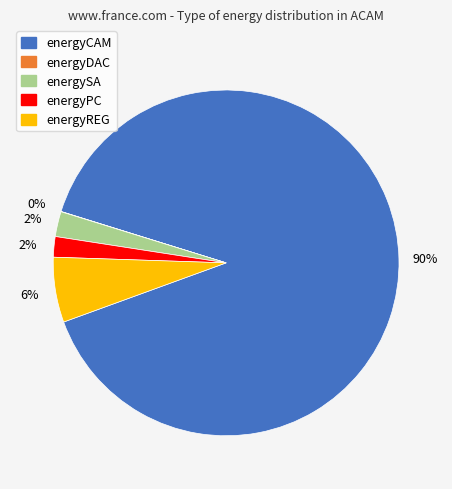

What is the majority slice?

energyCAM